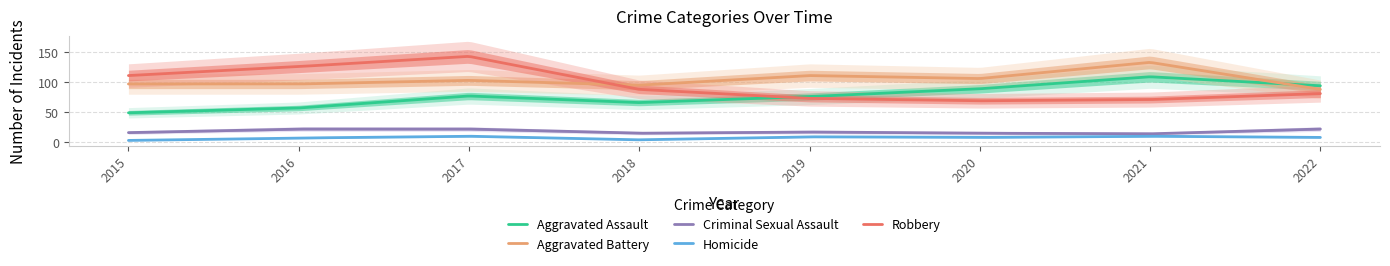

How many data points in Criminal Sexual Assault are above 17?

3